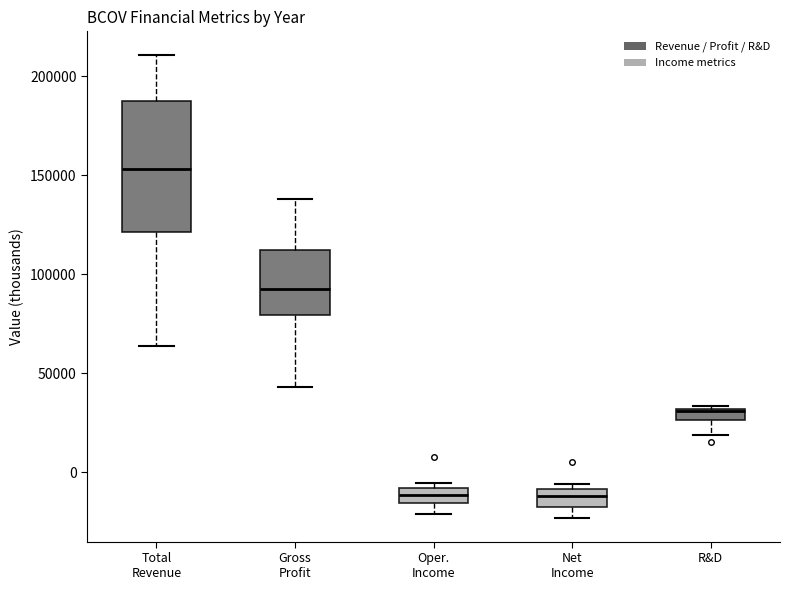

Which box's median line is the highest?

Total Revenue